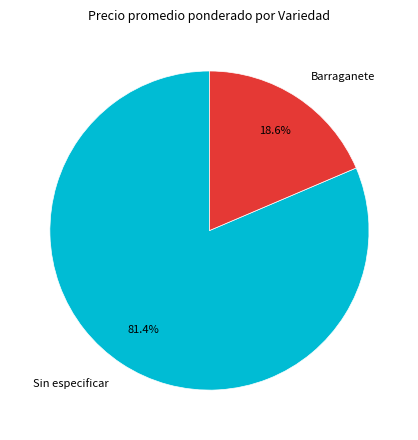

Approximately how many times larger is the value at Sin especificar compared to Barraganete?

4.4